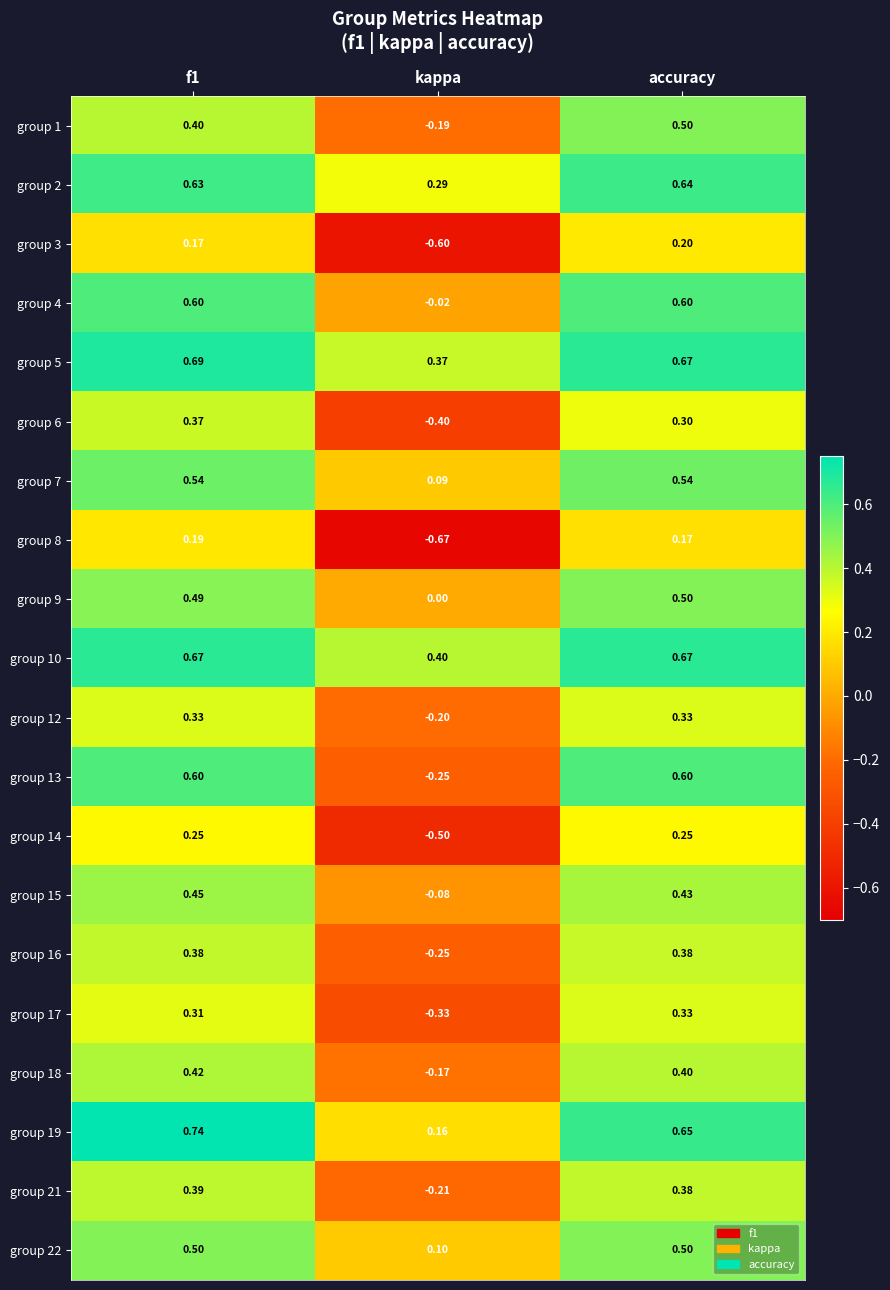

Where is group 10 nearest to the value 0?

kappa